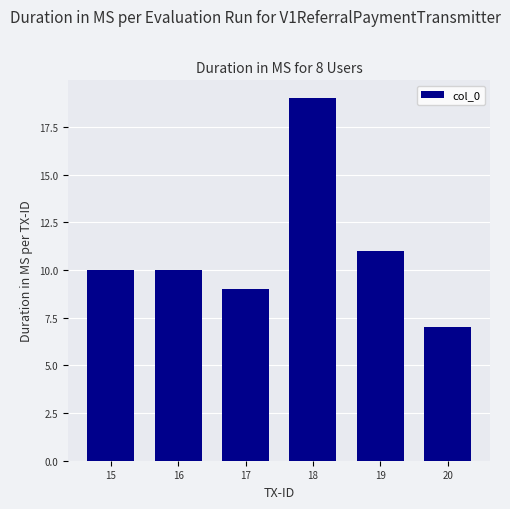

What is the value of the 4th bar from the left?

19